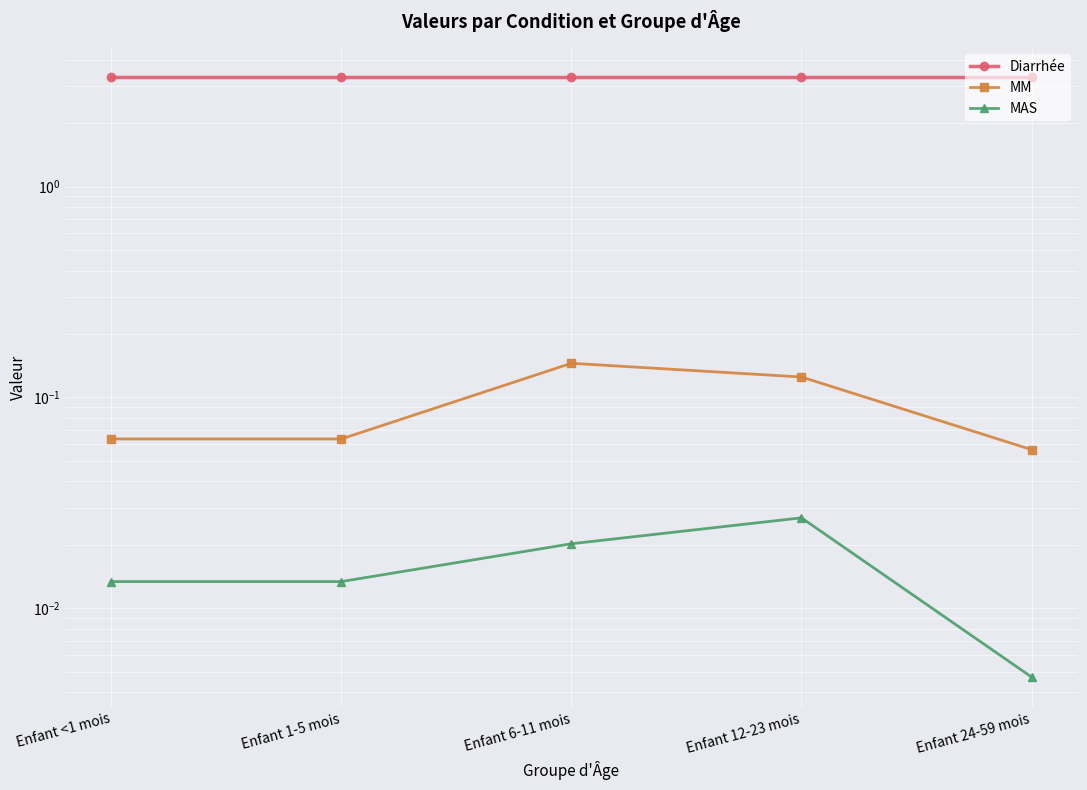

True or false: MAS has more than 0 points higher than both neighbors.

True